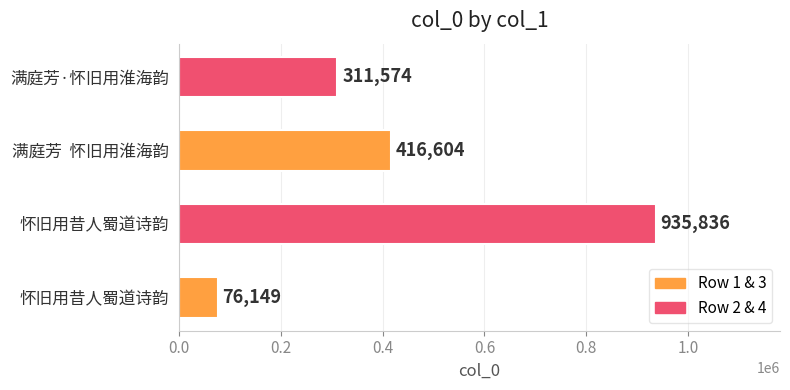

What is the greatest value displayed?

935836